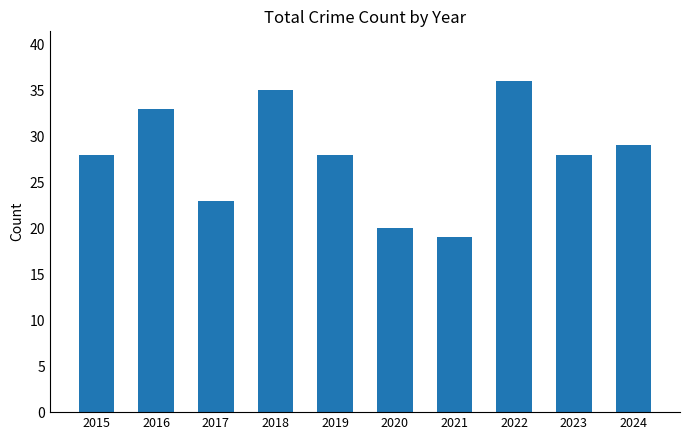

The value at 2019 is 28. True or false?

True